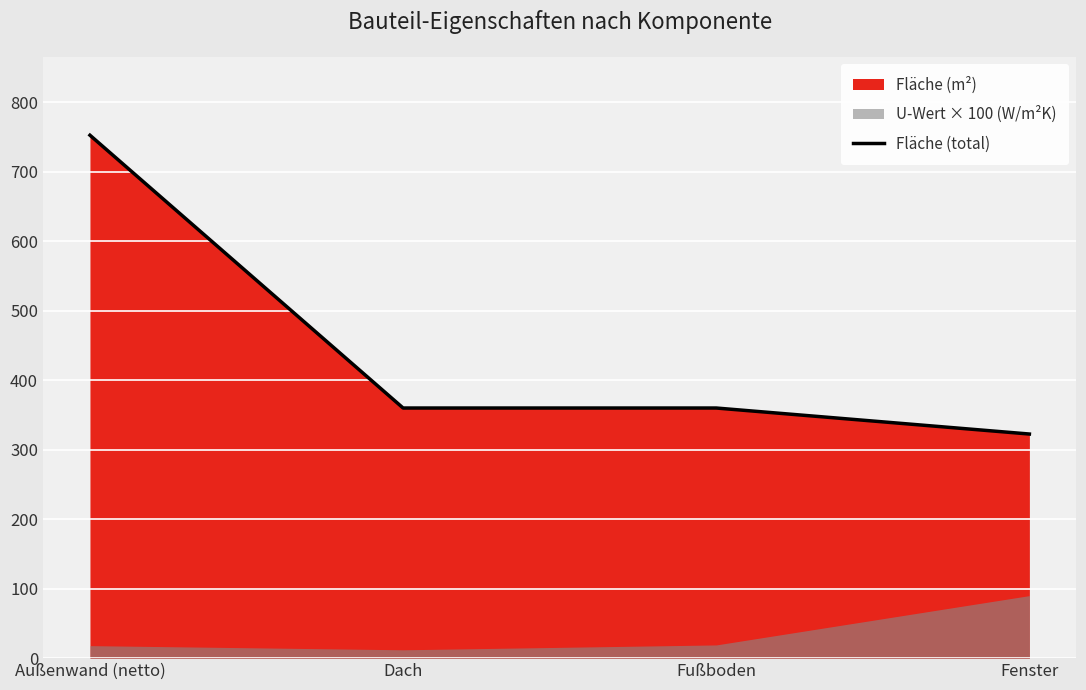

Where is the data nearest to the value 537?

Dach